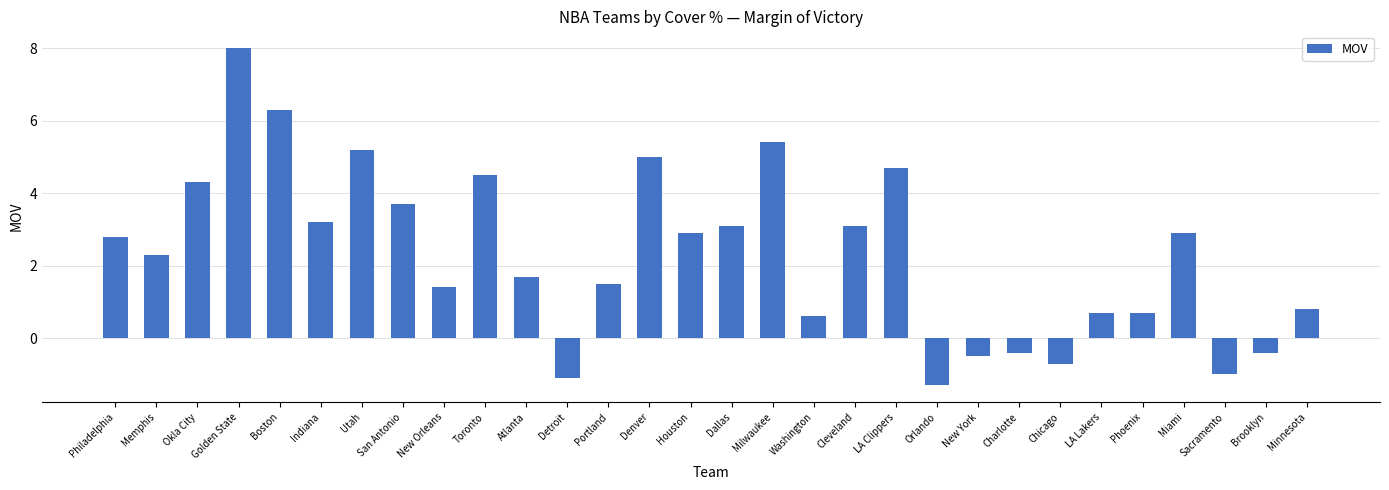

Between Dallas and LA Lakers, which is larger?

Dallas